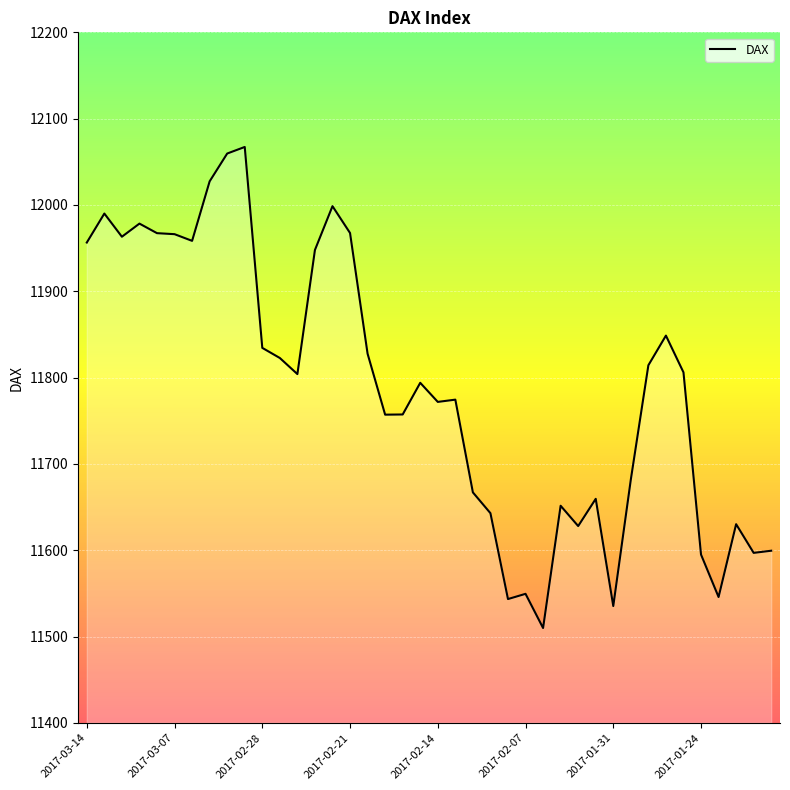

What is the greatest value displayed?

12067.2